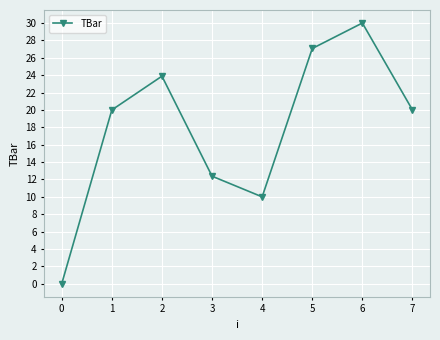

How many interior local valleys (lower than both neighbors) does the data have?

1